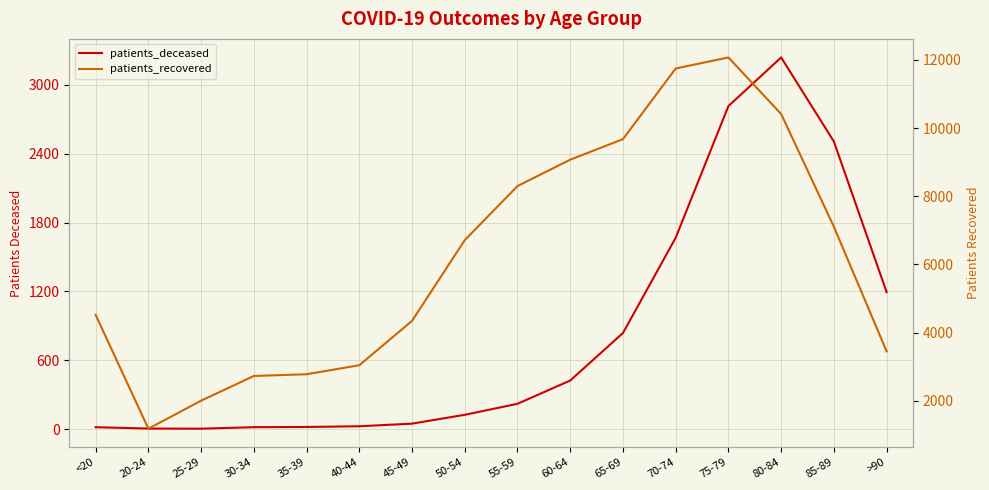

Rank the categories by patients_deceased value from lowest to highest.

25-29, 20-24, <20, 30-34, 35-39, 40-44, 45-49, 50-54, 55-59, 60-64, 65-69, >90, 70-74, 85-89, 75-79, 80-84